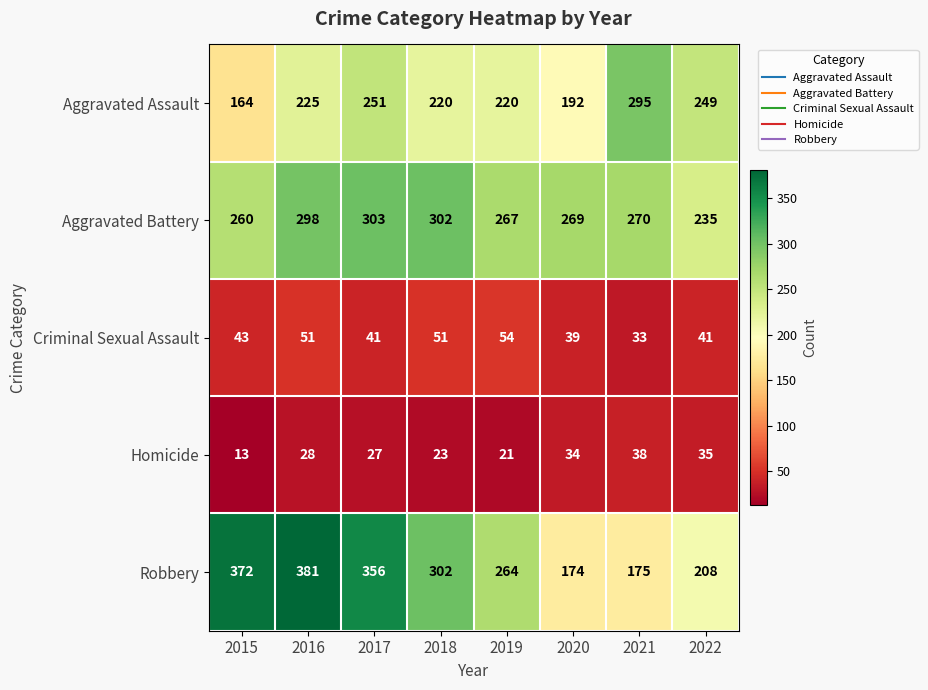

The Criminal Sexual Assault series shows 84 at 2016. True or false?

False